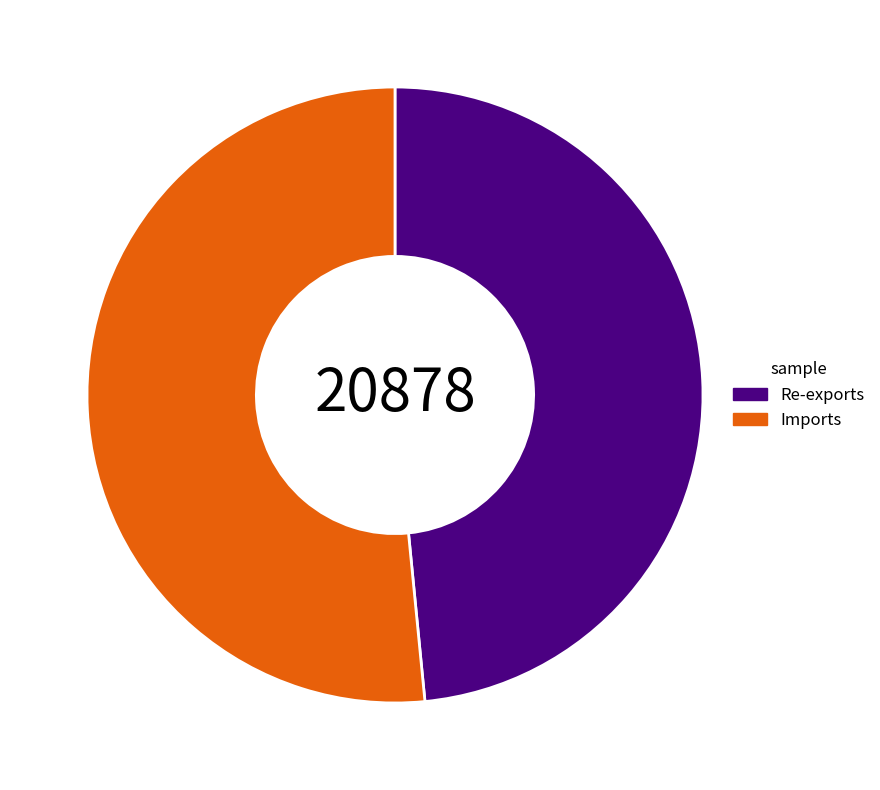

Rank the categories by value from lowest to highest.

Re-exports, Imports